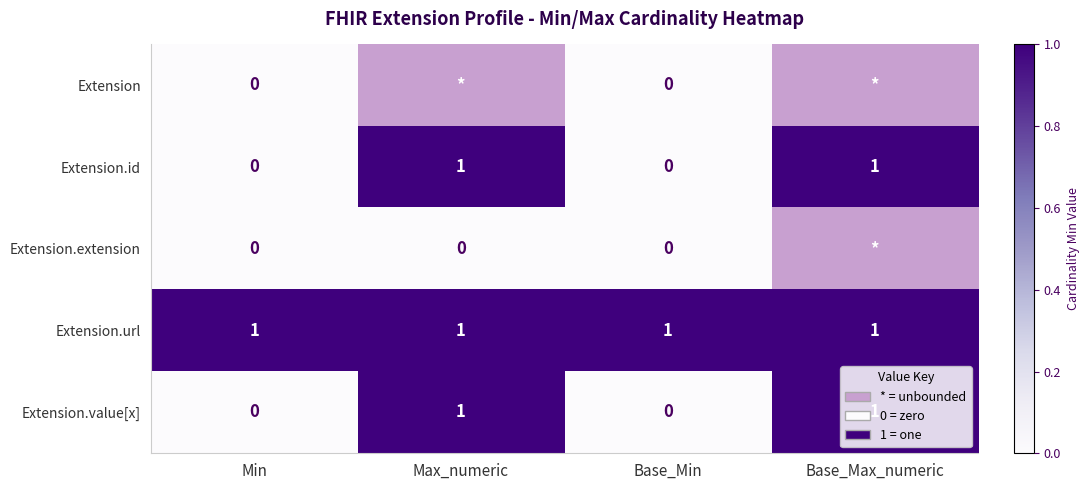

Is the value of Extension.extension at Min greater than the value of Extension.url at Base_Max_numeric?

No